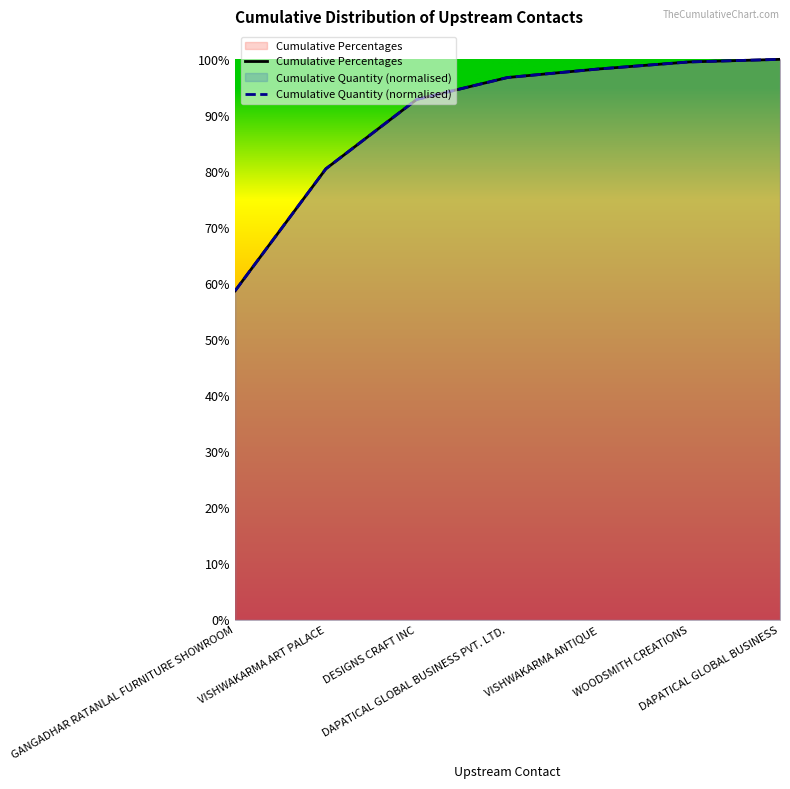

What is the highest value of the Cumulative Quantity (normalised) series?

1.0